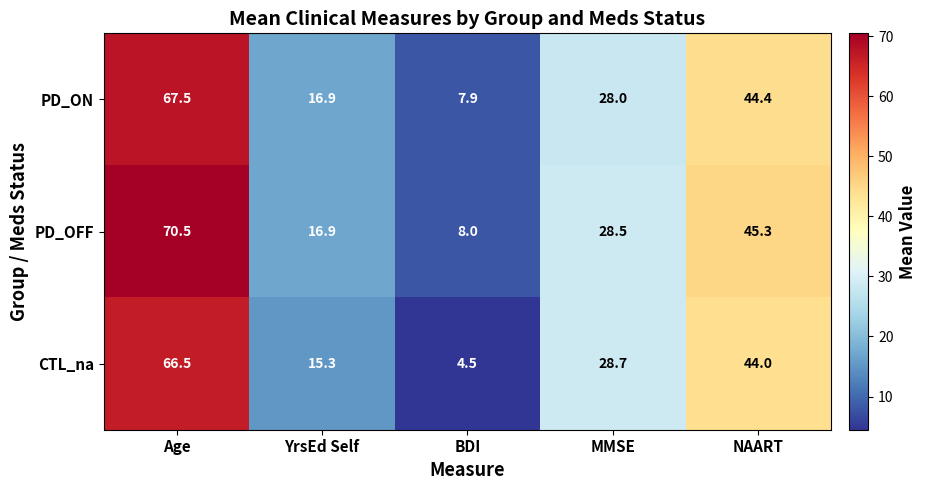

How many distinct data groups are displayed?

3